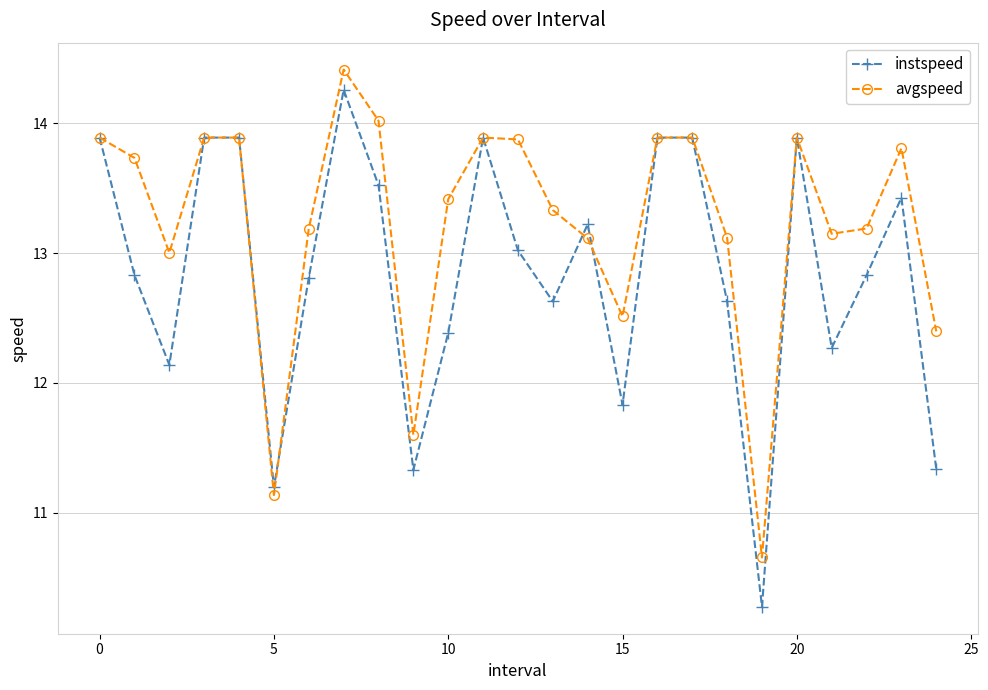

Is this an area chart (filled region under the line)?

No